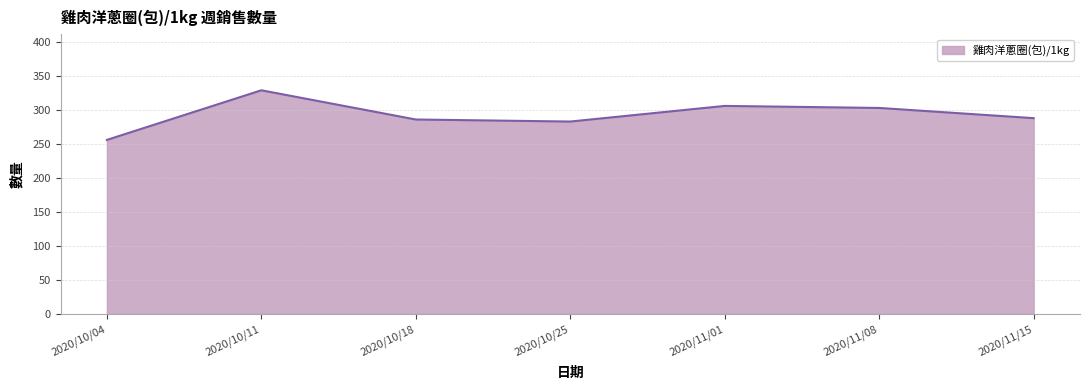

Reading left to right, what are all the values shown in this chart?

256	329	286	283	306	303	288